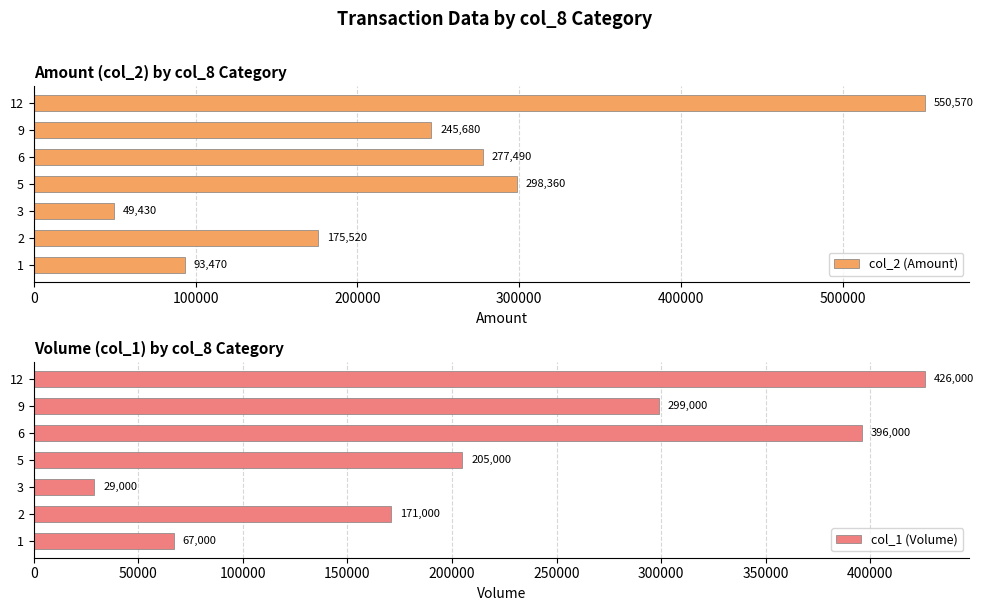

Reading left to right, extract all data points from this chart.

col_2 (Amount): 93470	175520	49430	298360	277490	245680	550570
col_1 (Volume): 67000	171000	29000	205000	396000	299000	426000